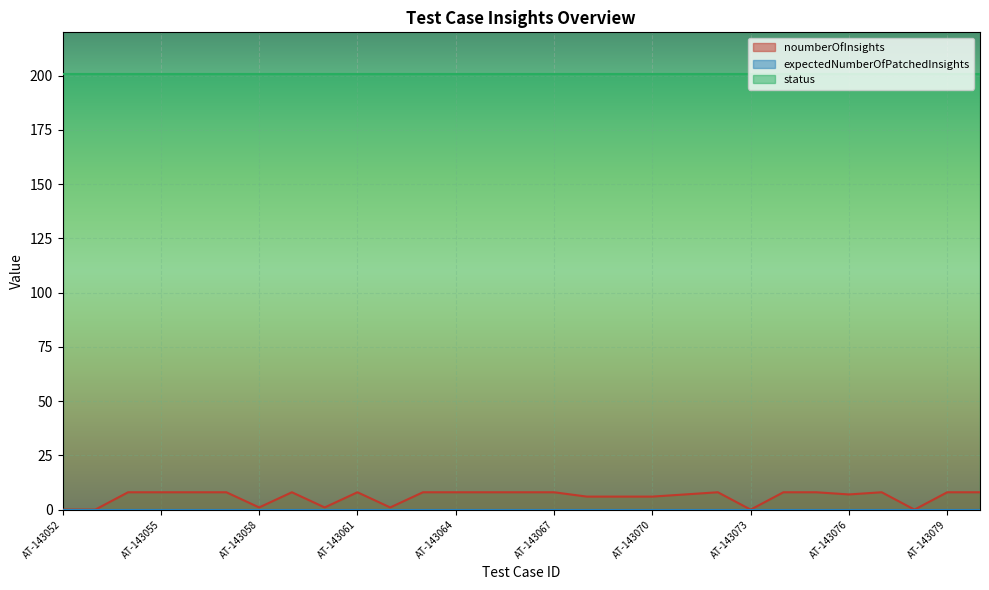

Reading left to right, extract all data points from this chart.

noumberOfInsights: AT-143052=0	AT-143053=0	AT-143054=8	AT-143055=8	AT-143056=8	AT-143057=8	AT-143058=1	AT-143059=8	AT-143060=1	AT-143061=8	AT-143062=1	AT-143063=8	AT-143064=8	AT-143065=8	AT-143066=8	AT-143067=8	AT-143068=6	AT-143069=6	AT-143070=6	AT-143071=7	AT-143072=8	AT-143073=0	AT-143074=8	AT-143075=8	AT-143076=7	AT-143077=8	AT-143078=0	AT-143079=8	AT-143080=8
expectedNumberOfPatchedInsights: AT-143052=0	AT-143053=0	AT-143054=0	AT-143055=0	AT-143056=0	AT-143057=0	AT-143058=0	AT-143059=0	AT-143060=0	AT-143061=0	AT-143062=0	AT-143063=0	AT-143064=0	AT-143065=0	AT-143066=0	AT-143067=0	AT-143068=0	AT-143069=0	AT-143070=0	AT-143071=0	AT-143072=0	AT-143073=0	AT-143074=0	AT-143075=0	AT-143076=0	AT-143077=0	AT-143078=0	AT-143079=0	AT-143080=0
status: AT-143052=201	AT-143053=201	AT-143054=201	AT-143055=201	AT-143056=201	AT-143057=201	AT-143058=201	AT-143059=201	AT-143060=201	AT-143061=201	AT-143062=201	AT-143063=201	AT-143064=201	AT-143065=201	AT-143066=201	AT-143067=201	AT-143068=201	AT-143069=201	AT-143070=201	AT-143071=201	AT-143072=201	AT-143073=201	AT-143074=201	AT-143075=201	AT-143076=201	AT-143077=201	AT-143078=201	AT-143079=201	AT-143080=201